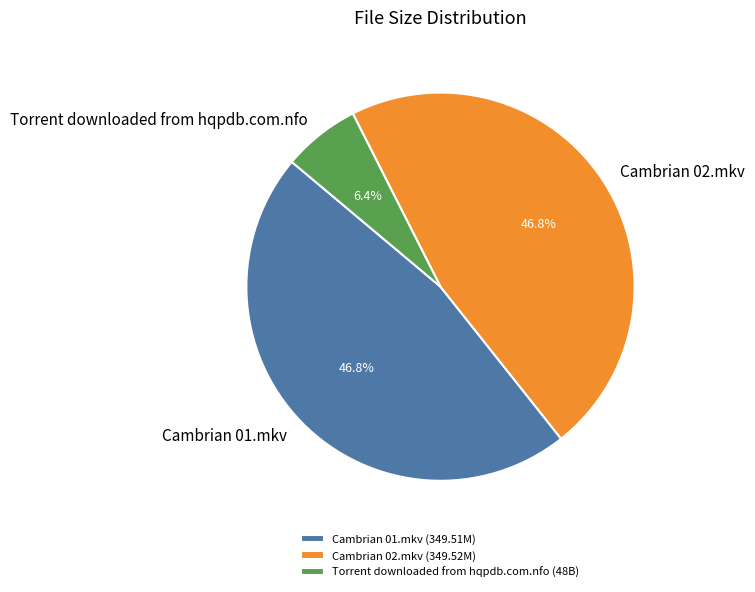

Which category has the smallest portion of the pie?

Torrent downloaded from hqpdb.com.nfo